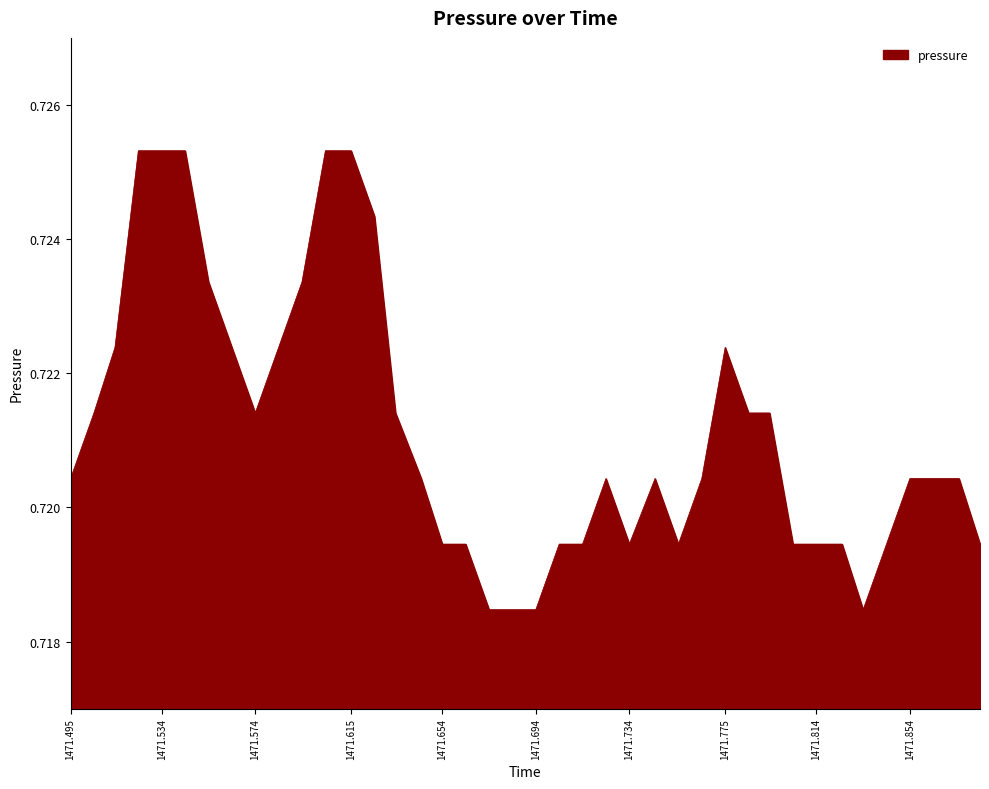

Rank the categories by value from highest to lowest.

1471.524, 1471.534, 1471.544, 1471.604, 1471.615, 1471.625, 1471.554, 1471.594, 1471.514, 1471.564, 1471.584, 1471.775, 1471.505, 1471.574, 1471.634, 1471.785, 1471.794, 1471.495, 1471.645, 1471.724, 1471.745, 1471.765, 1471.854, 1471.865, 1471.875, 1471.654, 1471.664, 1471.704, 1471.714, 1471.734, 1471.755, 1471.804, 1471.814, 1471.825, 1471.844, 1471.884, 1471.674, 1471.684, 1471.694, 1471.834